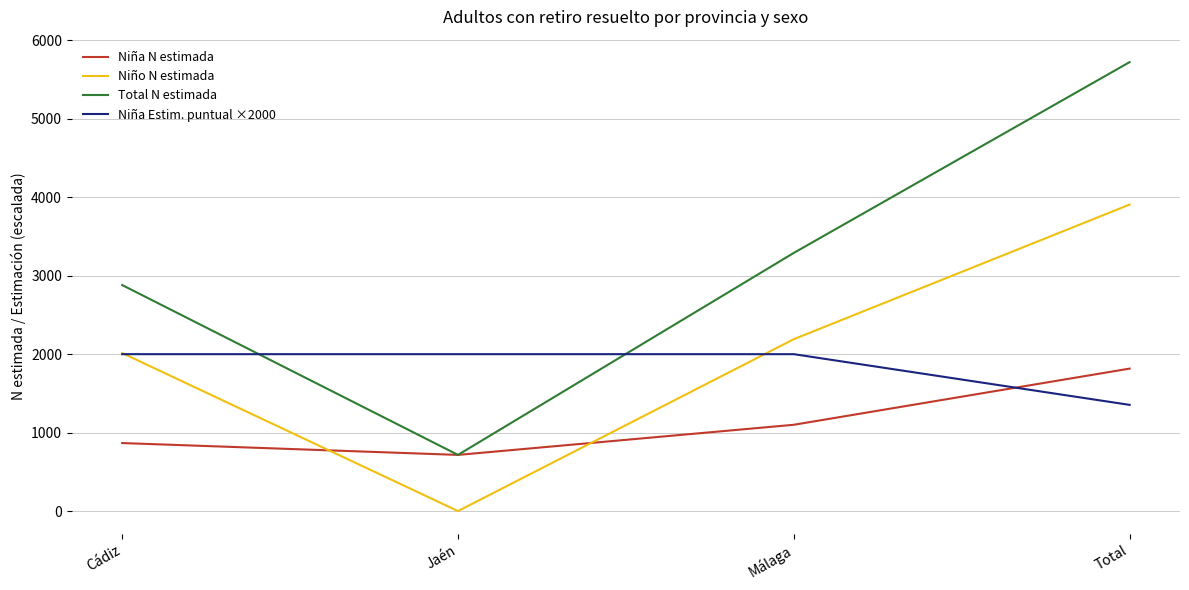

What is the difference between the highest and lowest values at Cádiz?

2014.0